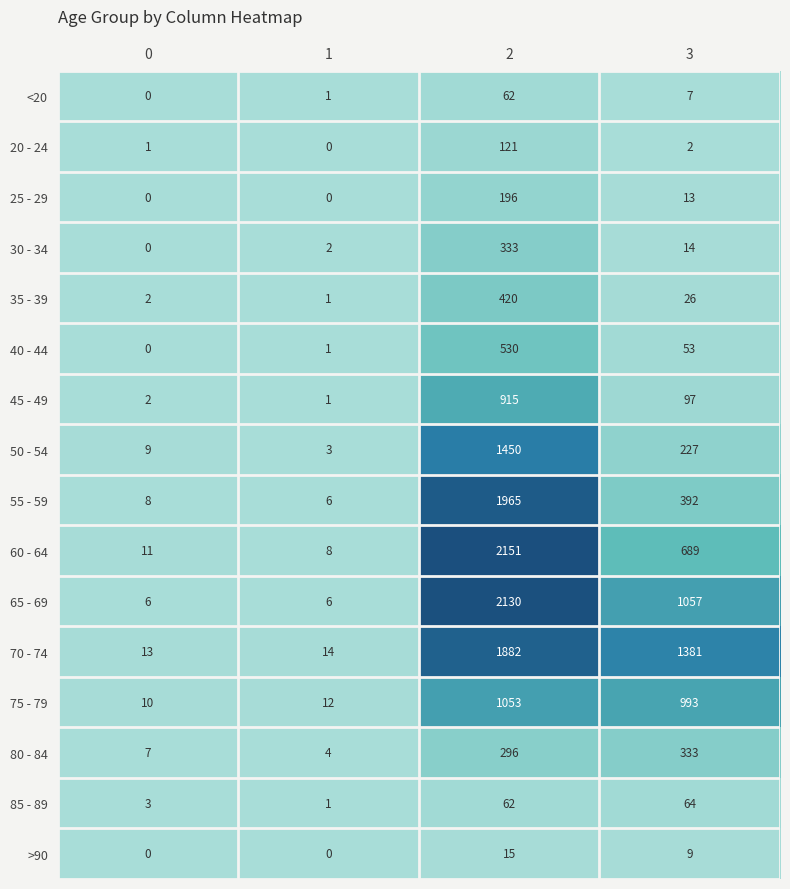

At 3, list the series in order from smallest to largest.

20 - 24, <20, >90, 25 - 29, 30 - 34, 35 - 39, 40 - 44, 85 - 89, 45 - 49, 50 - 54, 80 - 84, 55 - 59, 60 - 64, 75 - 79, 65 - 69, 70 - 74